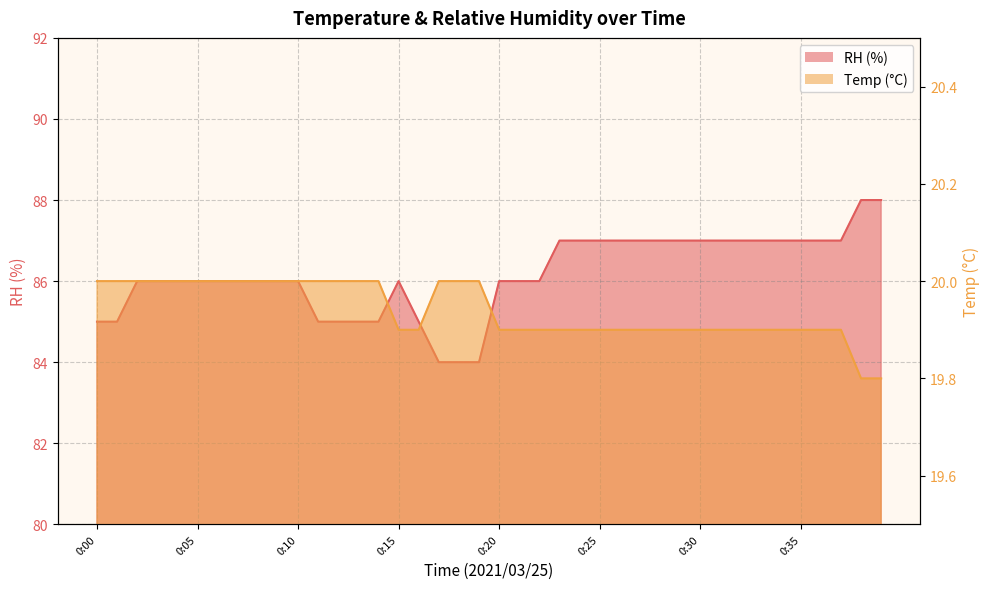

Rank the series by their maximum value, from lowest to highest.

Temp line, RH line